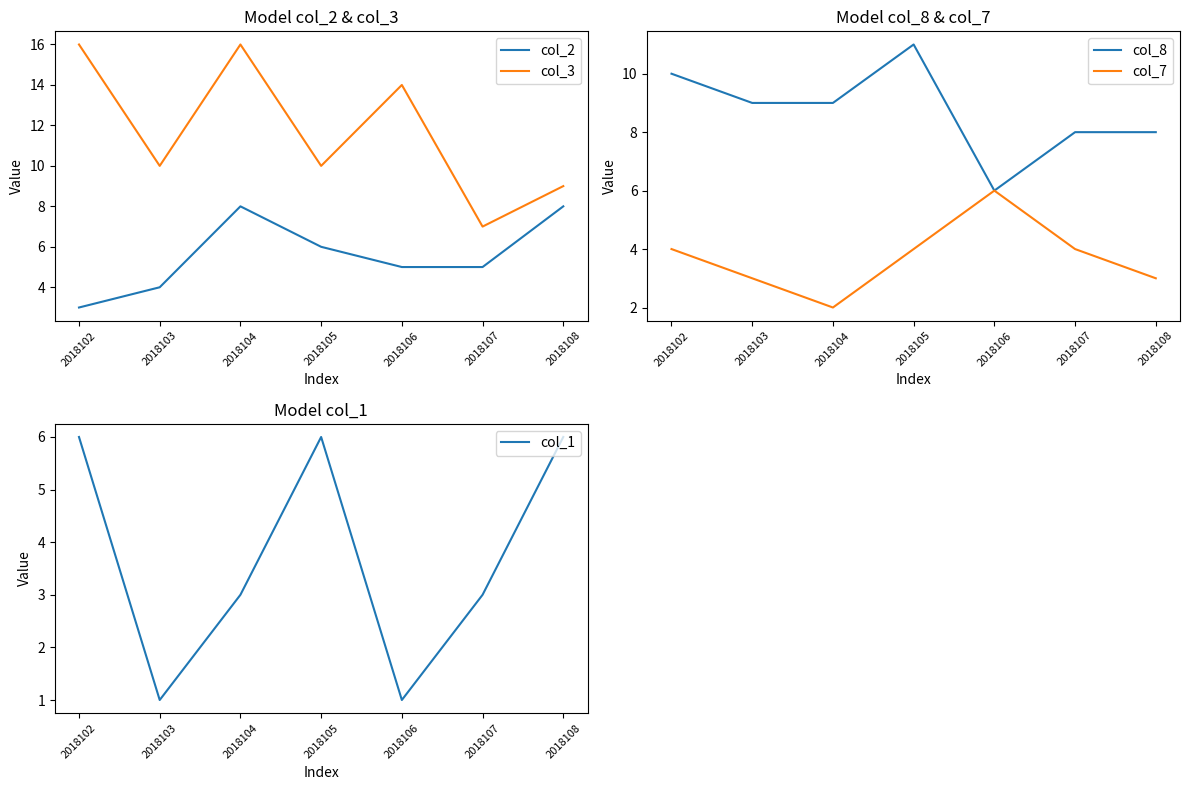

Count the col_7 values in the range 3 to 4.

5